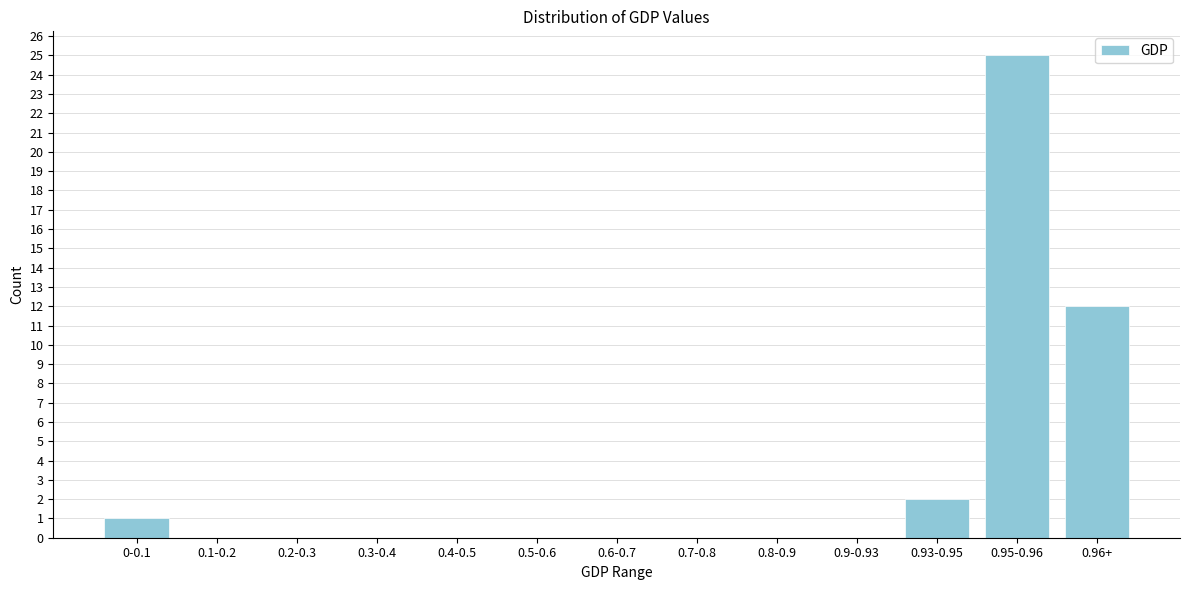

Reading right to left, what are all the values shown in this chart?

0.96+=12	0.95-0.96=25	0.93-0.95=2	0.9-0.93=0	0.8-0.9=0	0.7-0.8=0	0.6-0.7=0	0.5-0.6=0	0.4-0.5=0	0.3-0.4=0	0.2-0.3=0	0.1-0.2=0	0-0.1=1